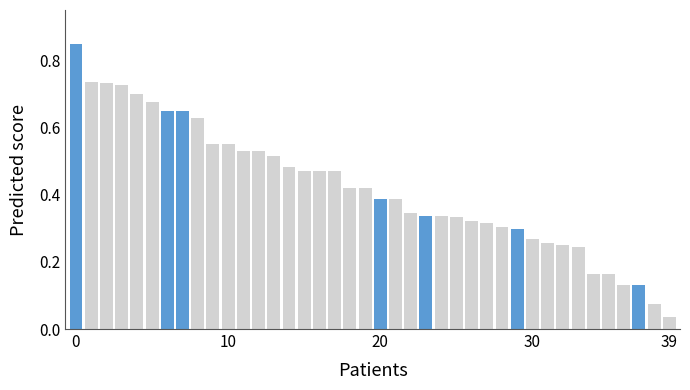

Count the number of categories in the chart.

40